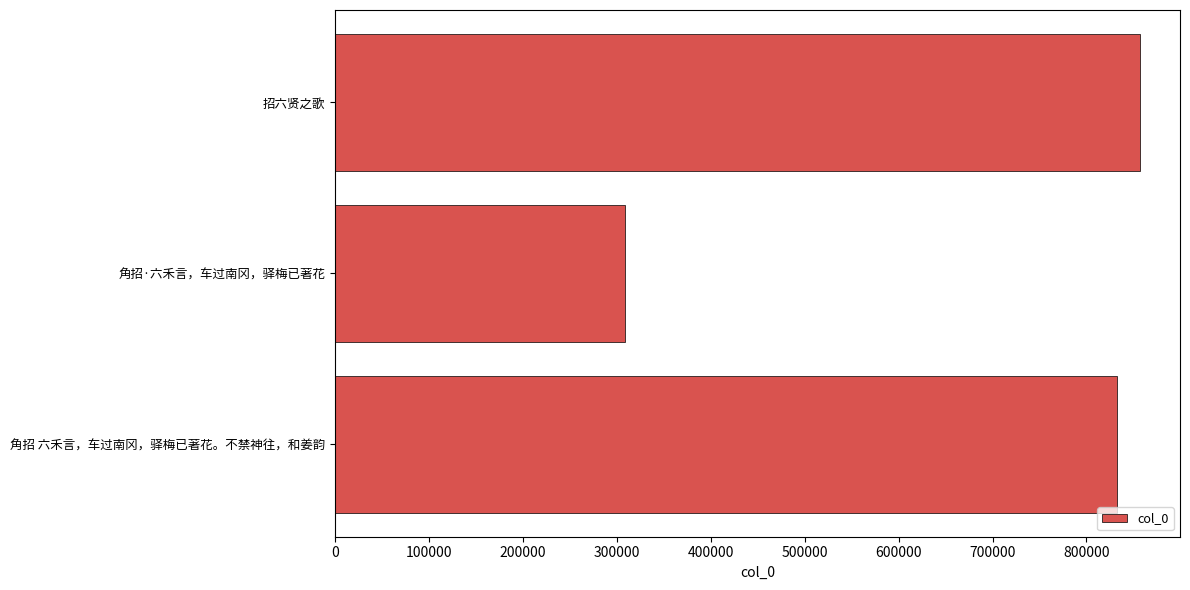

Rank the categories by value from lowest to highest.

角招·六禾言，车过南冈，驿梅已著花, 角招 六禾言，车过南冈，驿梅已著花。不禁神往，和姜韵, 招六贤之歌